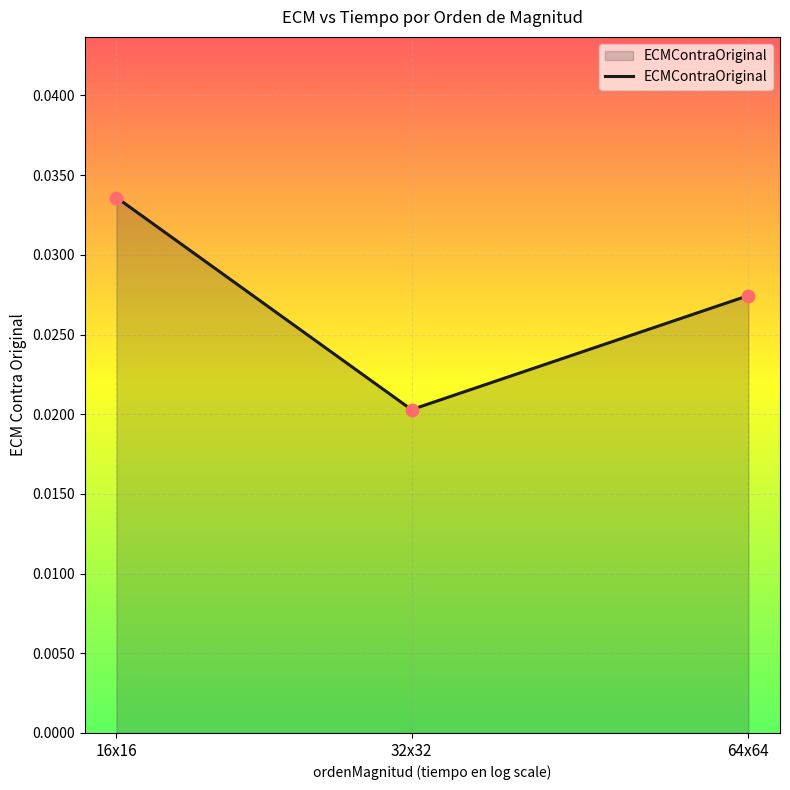

Which has a higher value, 64x64 or 16x16?

16x16